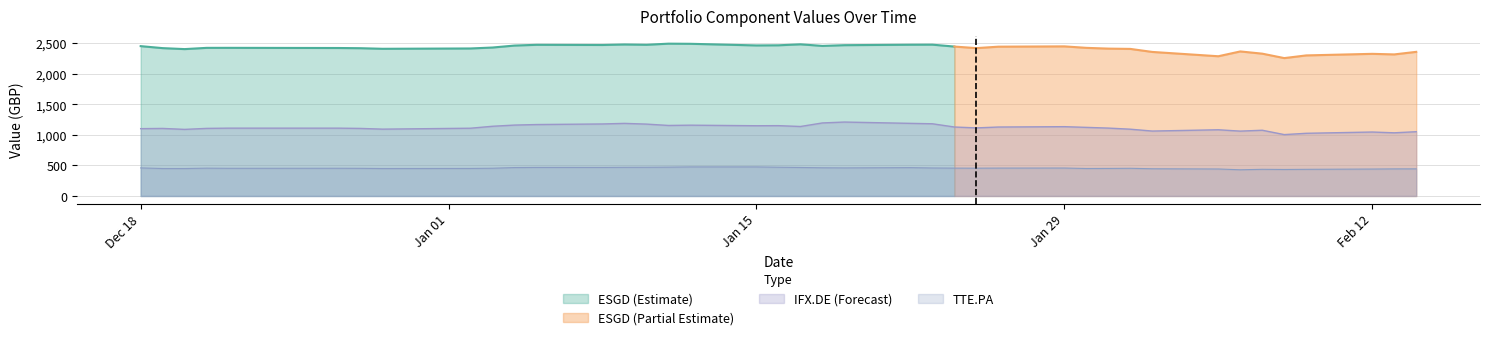

True or false: IFX.DE (Forecast) and TTE.PA cross at least once.

False